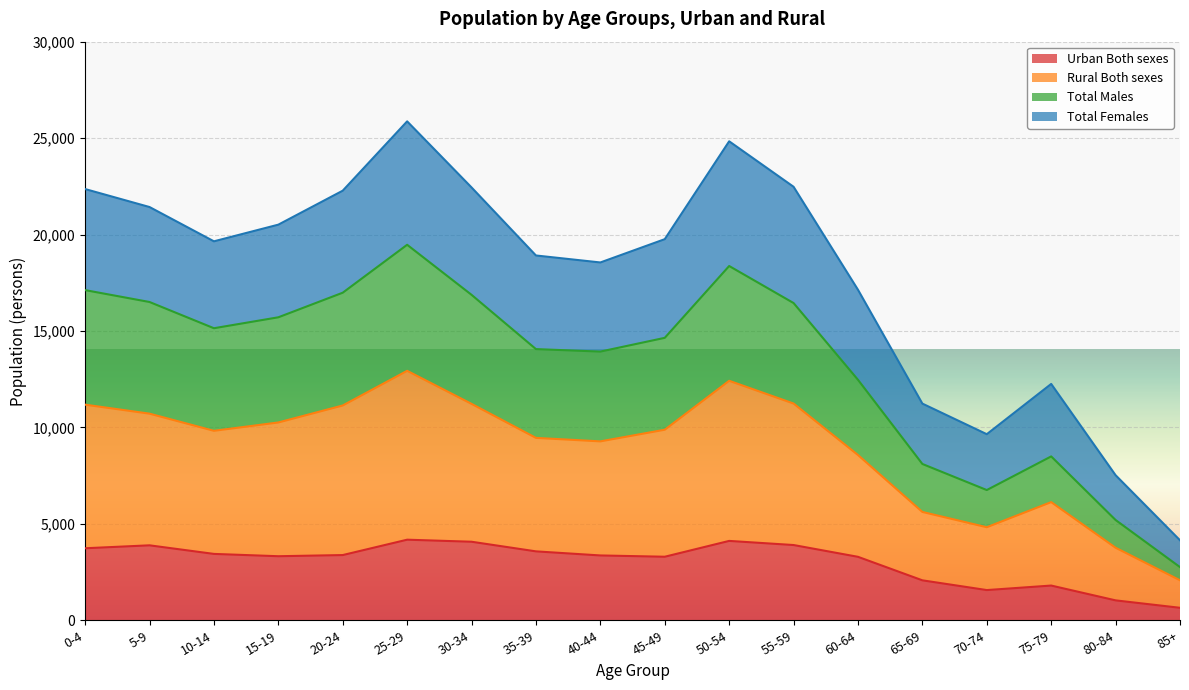

What is the lowest value of the Urban Both sexes series?

647